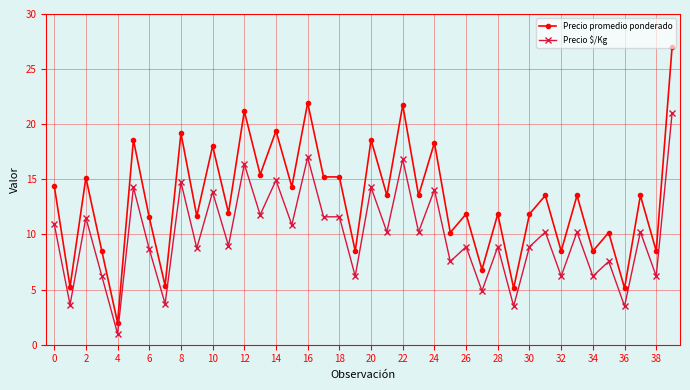

Does the chart display data point markers on the line(s)?

Yes